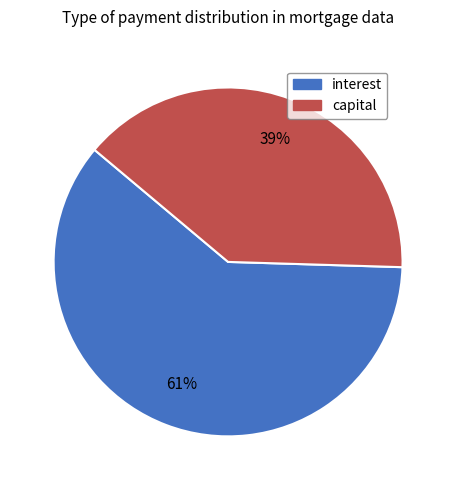

Is there a majority slice in this chart?

Yes